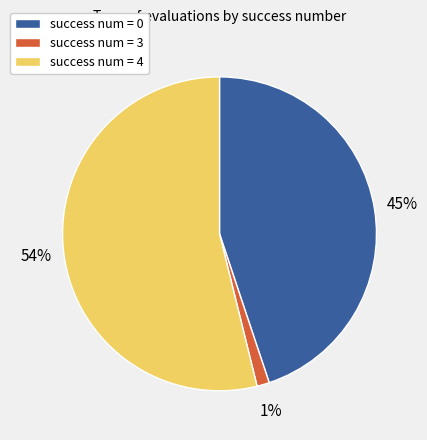

Which slice is the smallest?

success num = 3